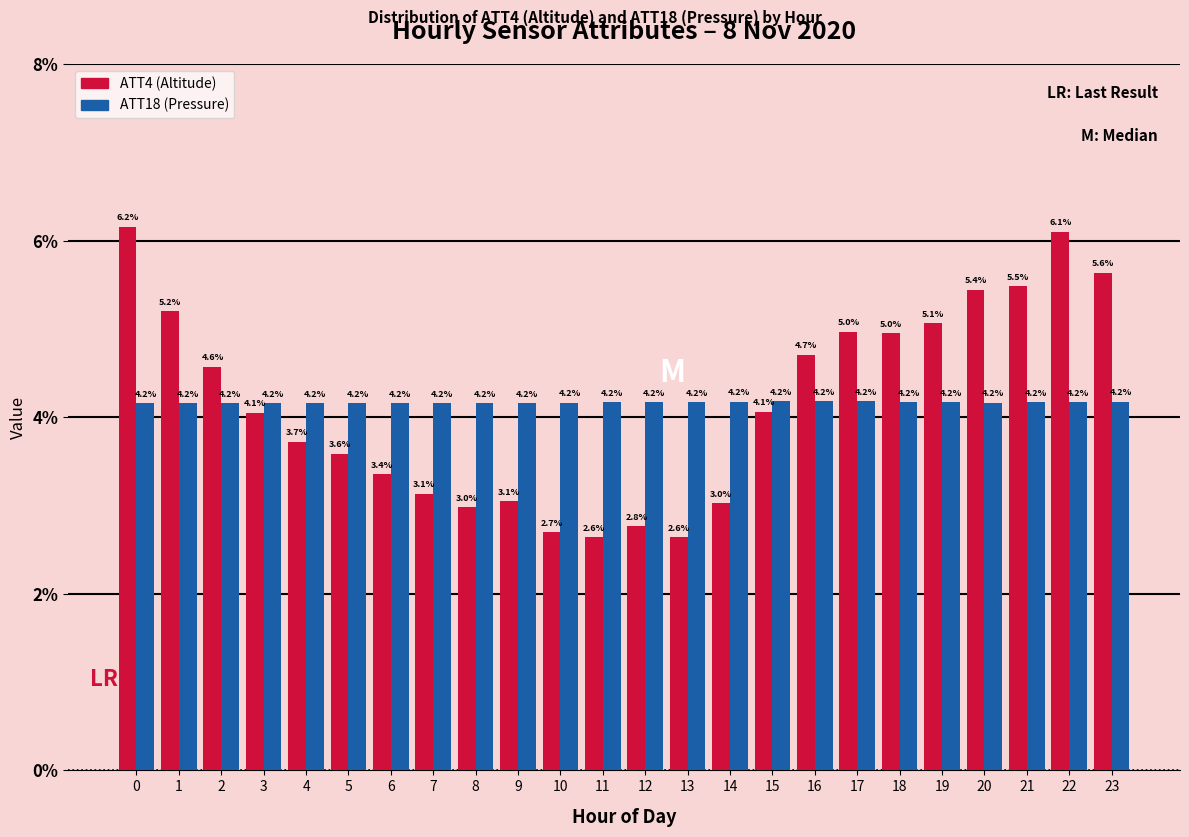

Reading right to left, what are all the values shown in this chart?

ATT4 (Altitude): 23=5.6	22=6.1	21=5.5	20=5.4	19=5.1	18=5.0	17=5.0	16=4.7	15=4.1	14=3.0	13=2.6	12=2.8	11=2.6	10=2.7	9=3.1	8=3.0	7=3.1	6=3.4	5=3.6	4=3.7	3=4.1	2=4.6	1=5.2	0=6.2
ATT18 (Pressure): 23=4.2	22=4.2	21=4.2	20=4.2	19=4.2	18=4.2	17=4.2	16=4.2	15=4.2	14=4.2	13=4.2	12=4.2	11=4.2	10=4.2	9=4.2	8=4.2	7=4.2	6=4.2	5=4.2	4=4.2	3=4.2	2=4.2	1=4.2	0=4.2